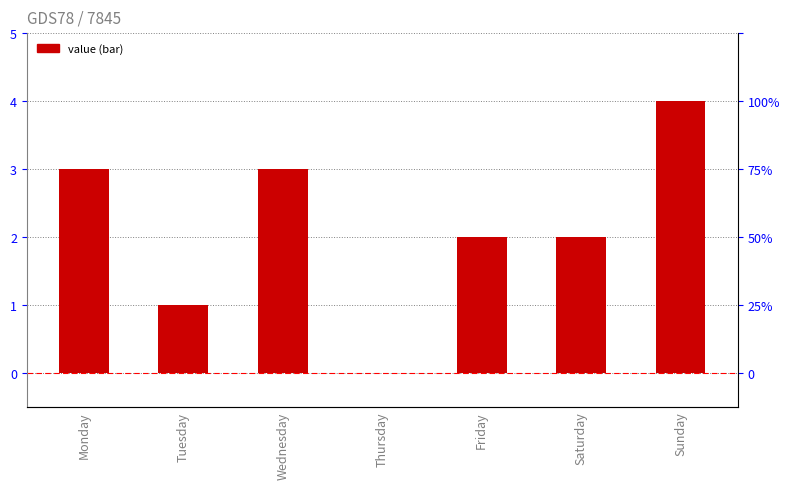

What is the value of the 1st bar from the left?

3